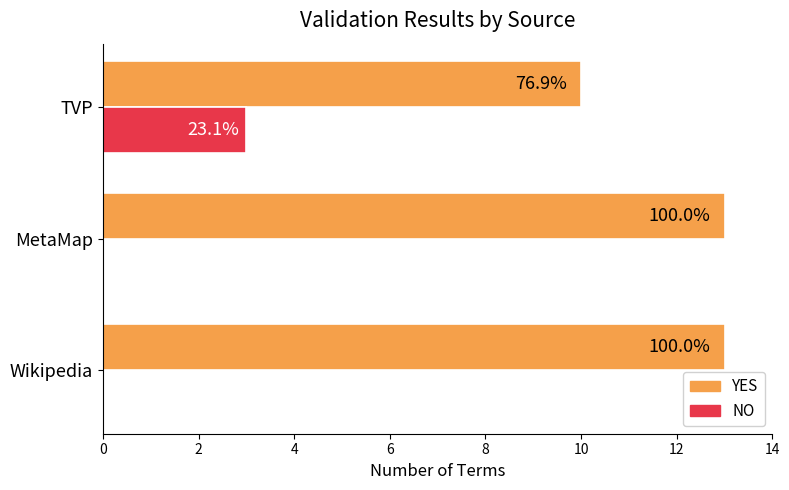

What are all the series names shown in the legend?

YES, NO